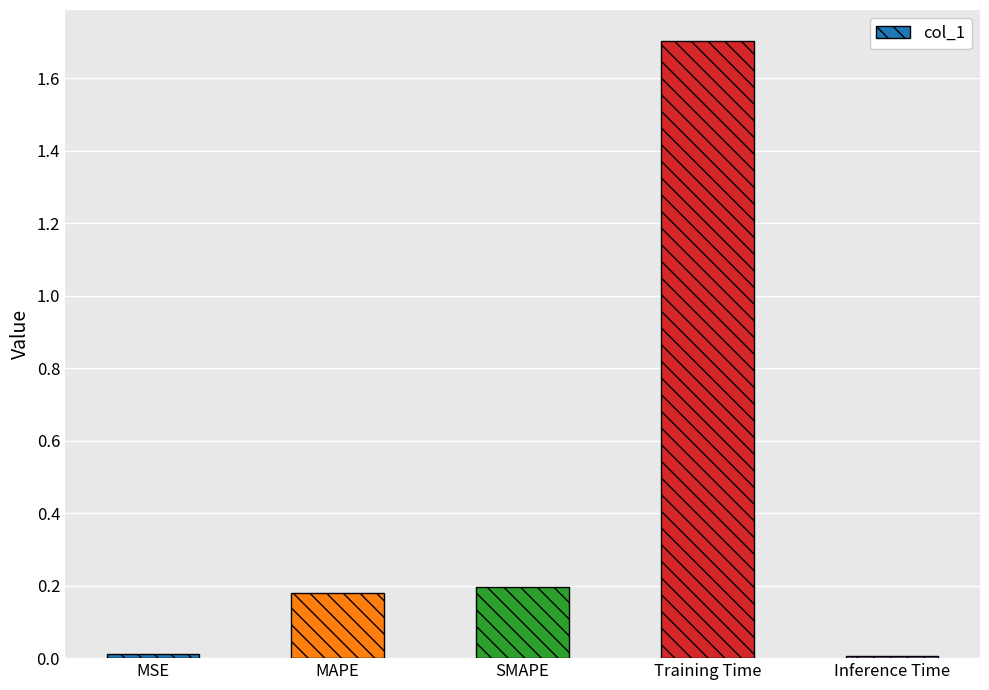

What is the label of the 3rd bar from the left?

SMAPE